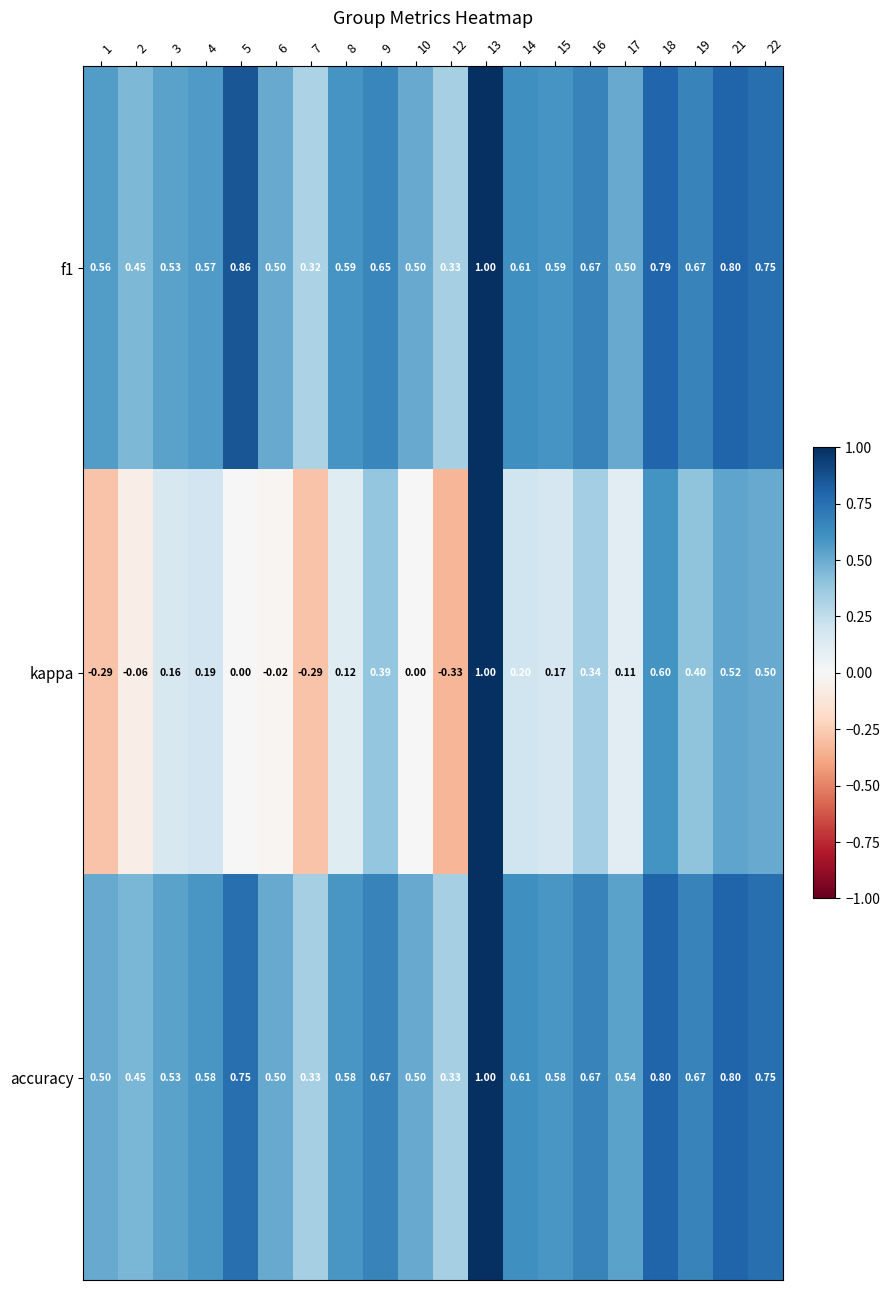

Which series has the largest range (max minus min)?

kappa